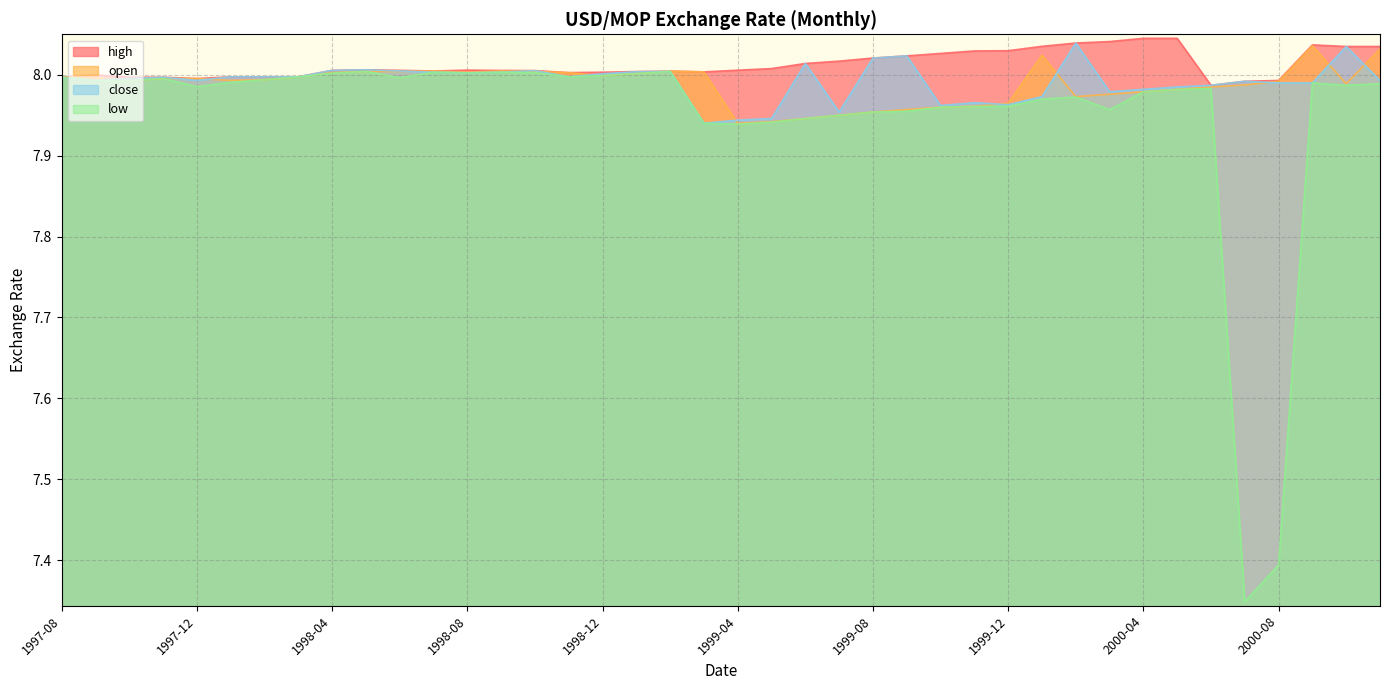

Reading left to right, transcribe all the data shown in this chart.

high: 8.0	8.0	8.0	8.0	8.0	8.0	8.0	8.0	8.0	8.0	8.0	8.0	8.0	8.0	8.0	8.0	8.0	8.0	8.0	8.0	8.0	8.0	8.0	8.0	8.0	8.0	8.0	8.0	8.0	8.0	8.0	8.0	8.0	8.0	8.0	8.0	8.0	8.0	8.0	8.0
open: 8.0	8.0	8.0	8.0	8.0	8.0	8.0	8.0	8.0	8.0	8.0	8.0	8.0	8.0	8.0	8.0	8.0	8.0	8.0	8.0	7.9	7.9	7.9	8.0	8.0	8.0	8.0	8.0	8.0	8.0	8.0	8.0	8.0	8.0	8.0	8.0	8.0	8.0	8.0	8.0
close: 8.0	8.0	8.0	8.0	8.0	8.0	8.0	8.0	8.0	8.0	8.0	8.0	8.0	8.0	8.0	8.0	8.0	8.0	8.0	7.9	7.9	7.9	8.0	8.0	8.0	8.0	8.0	8.0	8.0	8.0	8.0	8.0	8.0	8.0	8.0	8.0	8.0	8.0	8.0	8.0
low: 8.0	8.0	8.0	8.0	8.0	8.0	8.0	8.0	8.0	8.0	8.0	8.0	8.0	8.0	8.0	8.0	8.0	8.0	8.0	7.9	7.9	7.9	7.9	8.0	8.0	8.0	8.0	8.0	8.0	8.0	8.0	8.0	8.0	8.0	8.0	7.3	7.4	8.0	8.0	8.0